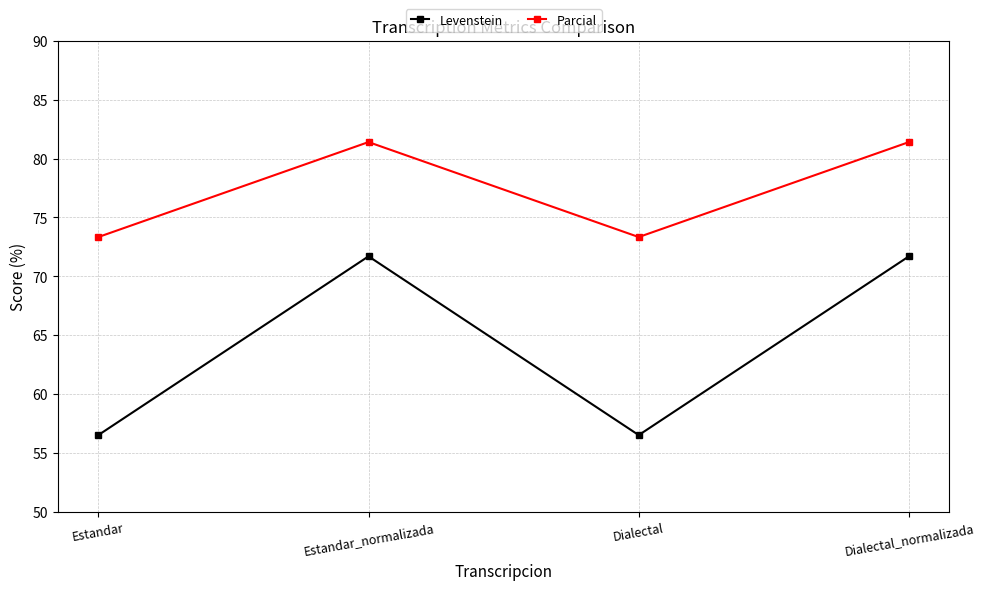

Where is the first local minimum for Levenstein?

Dialectal